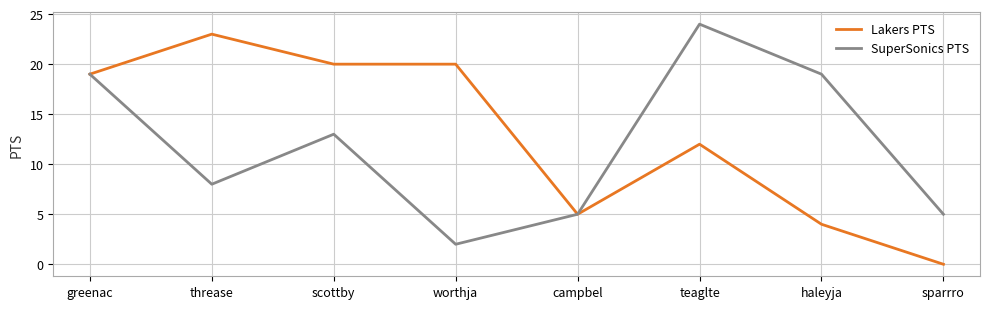

Between campbel and sparrro, which series saw the biggest shift?

Lakers PTS